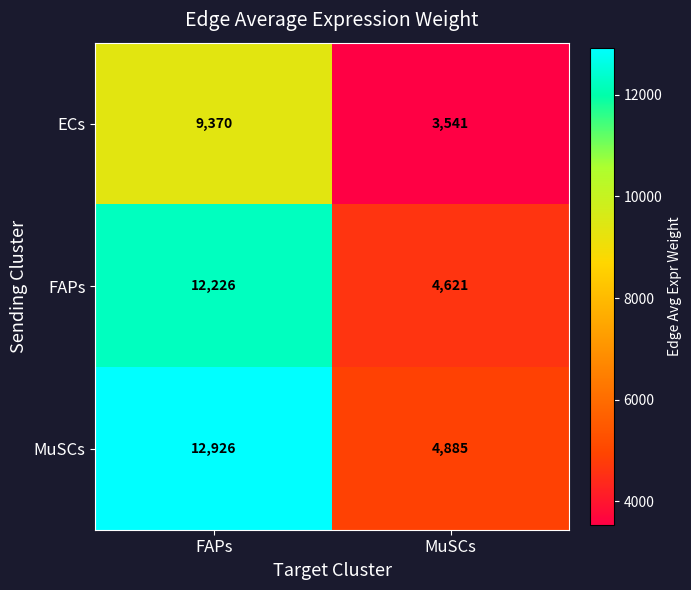

How many values in the FAPs series are below 12226?

1